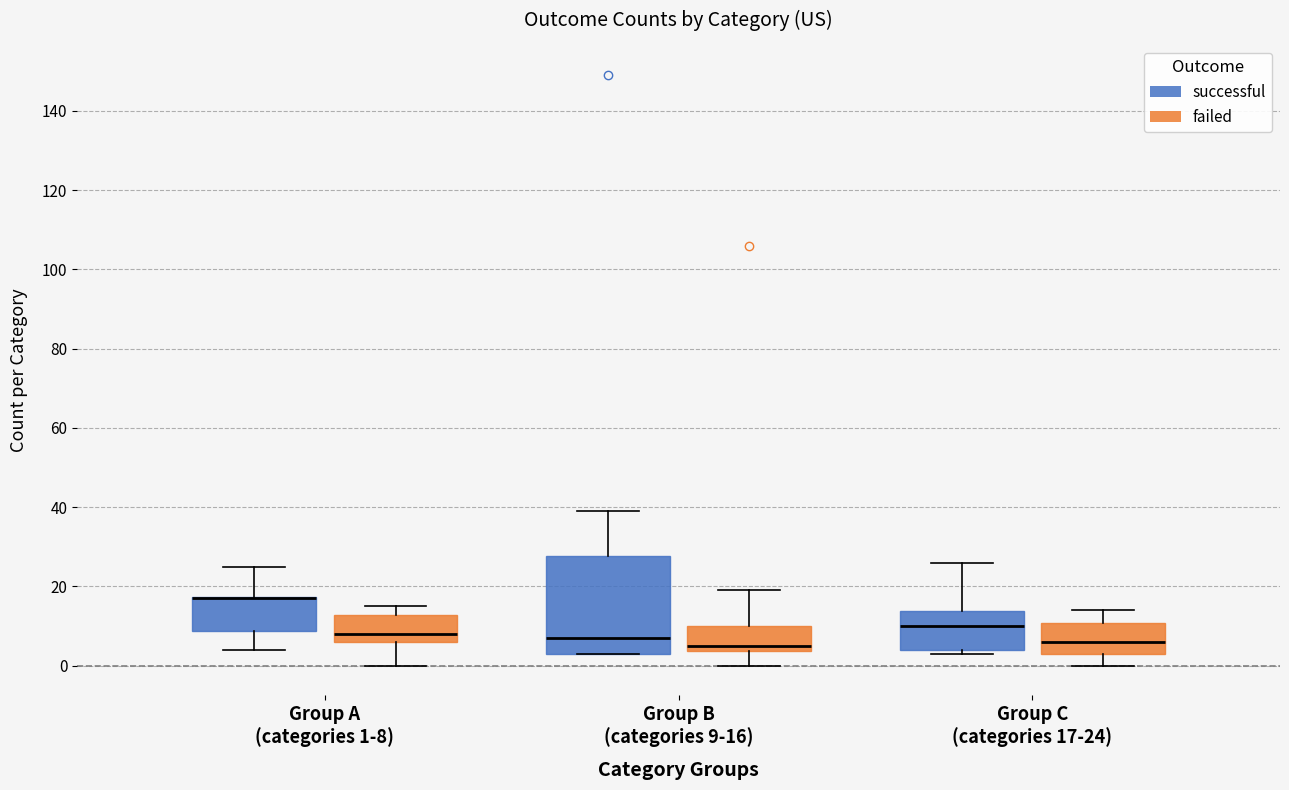

Reading left to right, read every box against the y-axis: the position of its median line, the range the box covers, and the ends of its whiskers. The values are not printed on the chart, so give them approximately, as read against the axis.

Group A (categories 1-8) (successful): median 18 (drawn on the box's upper edge), box 8 to 18, whiskers 4 to 26
Group A (categories 1-8) (failed): median 8, box 6 to 12, whiskers 0 to 16
Group B (categories 9-16) (successful): median 8, box 4 to 28, whiskers 4 to 40
Group B (categories 9-16) (failed): median 6, box 4 to 10, whiskers 0 to 20
Group C (categories 17-24) (successful): median 10, box 4 to 14, whiskers 4 (just below the box's lower edge) to 26
Group C (categories 17-24) (failed): median 6, box 4 to 10, whiskers 0 to 14